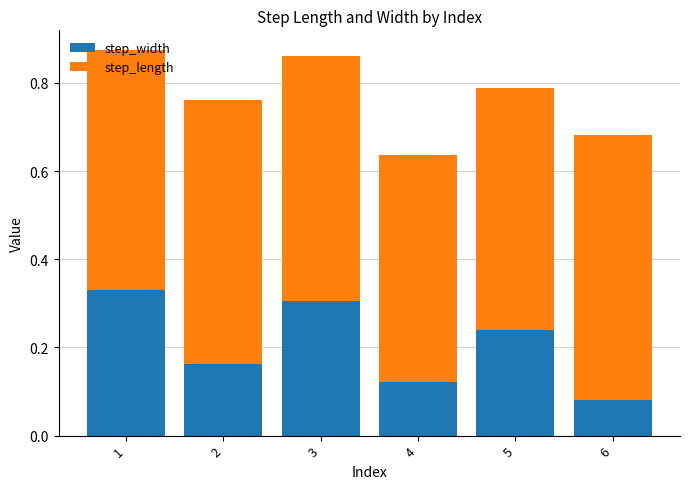

Which category has the lowest value in the step_width series?

6